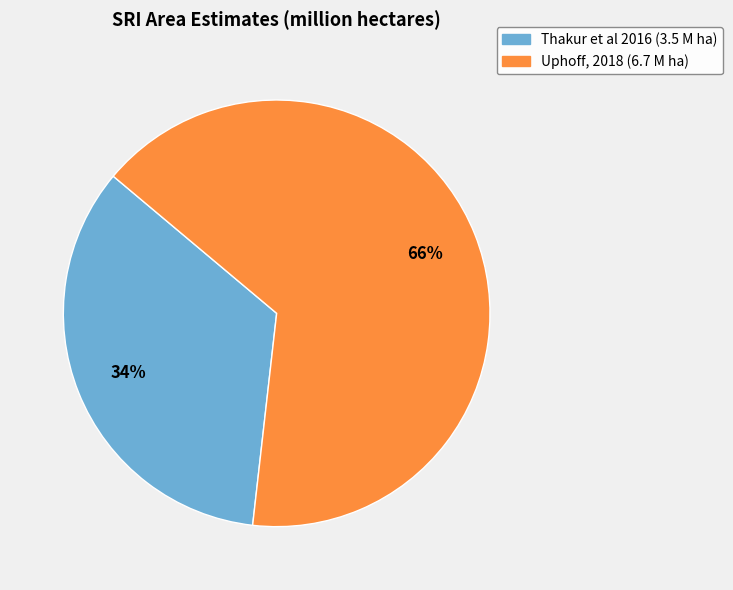

Which slice is the smallest?

Thakur et al 2016